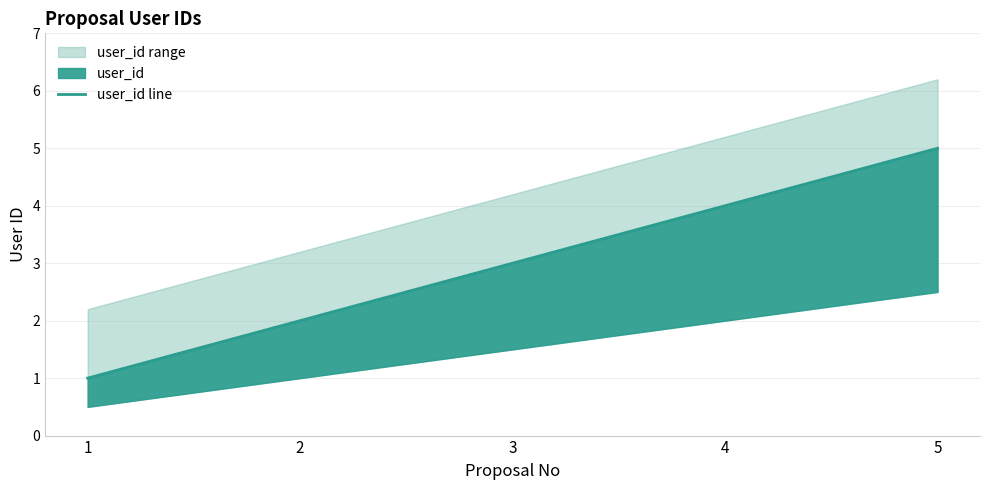

Reading left to right, list all the values displayed in this chart.

1=1	2=2	3=3	4=4	5=5